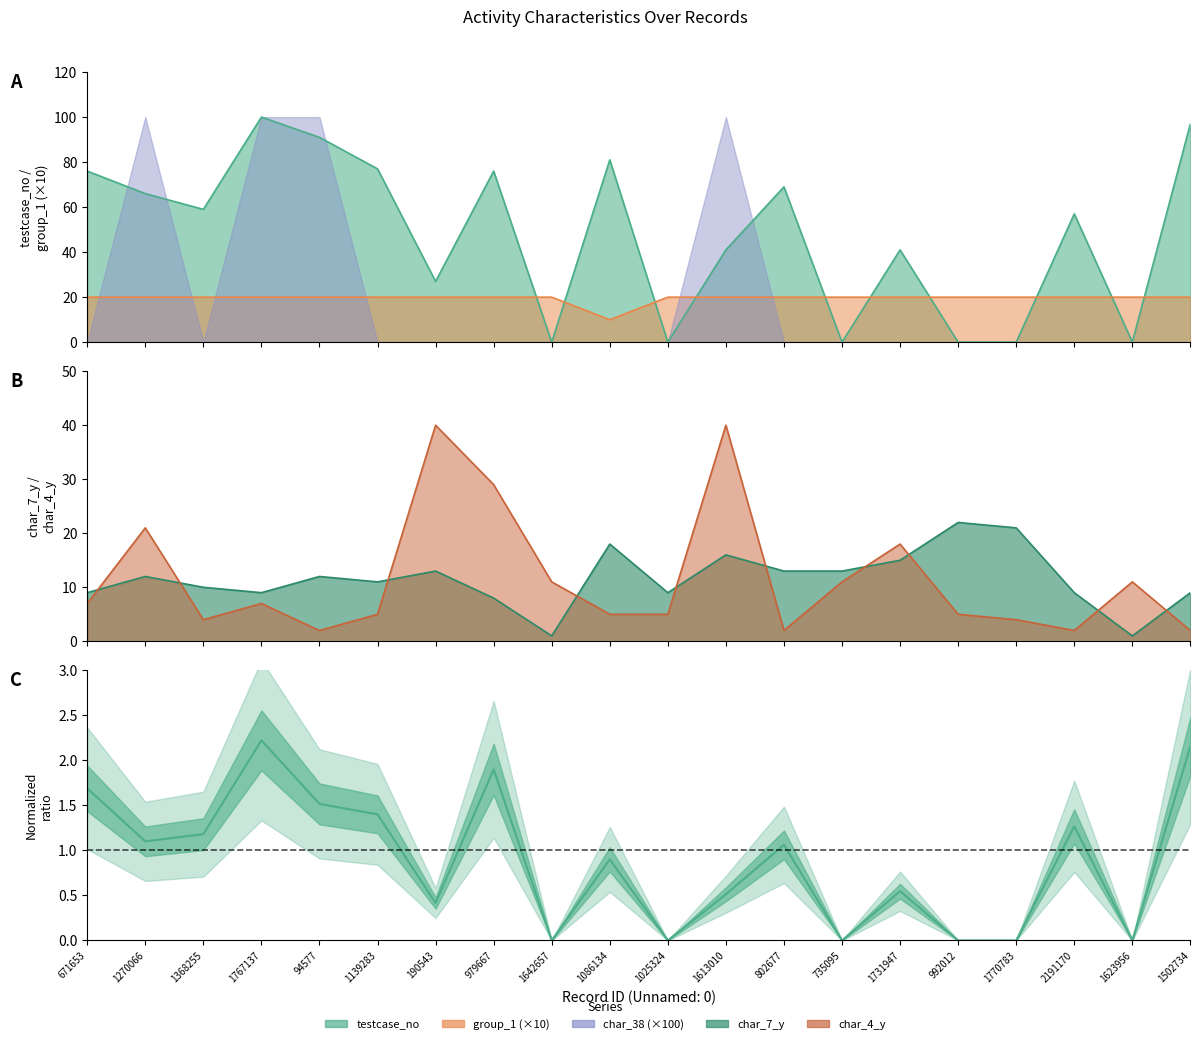

The value of group_1 at 1368255 is 36. True or false?

False